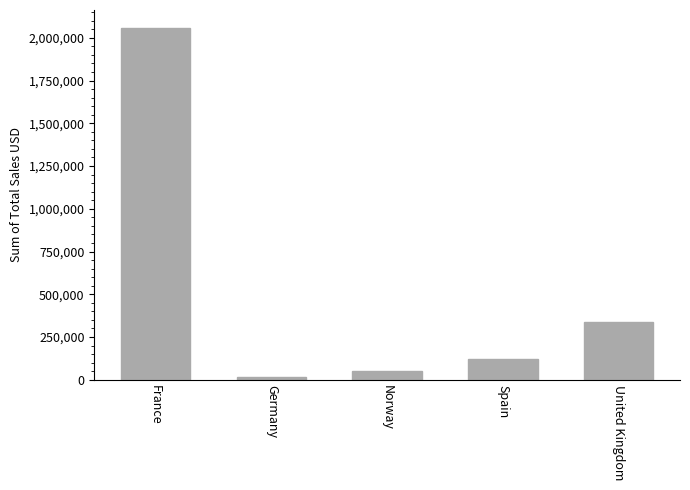

What value does the data have at Norway?

49798.0